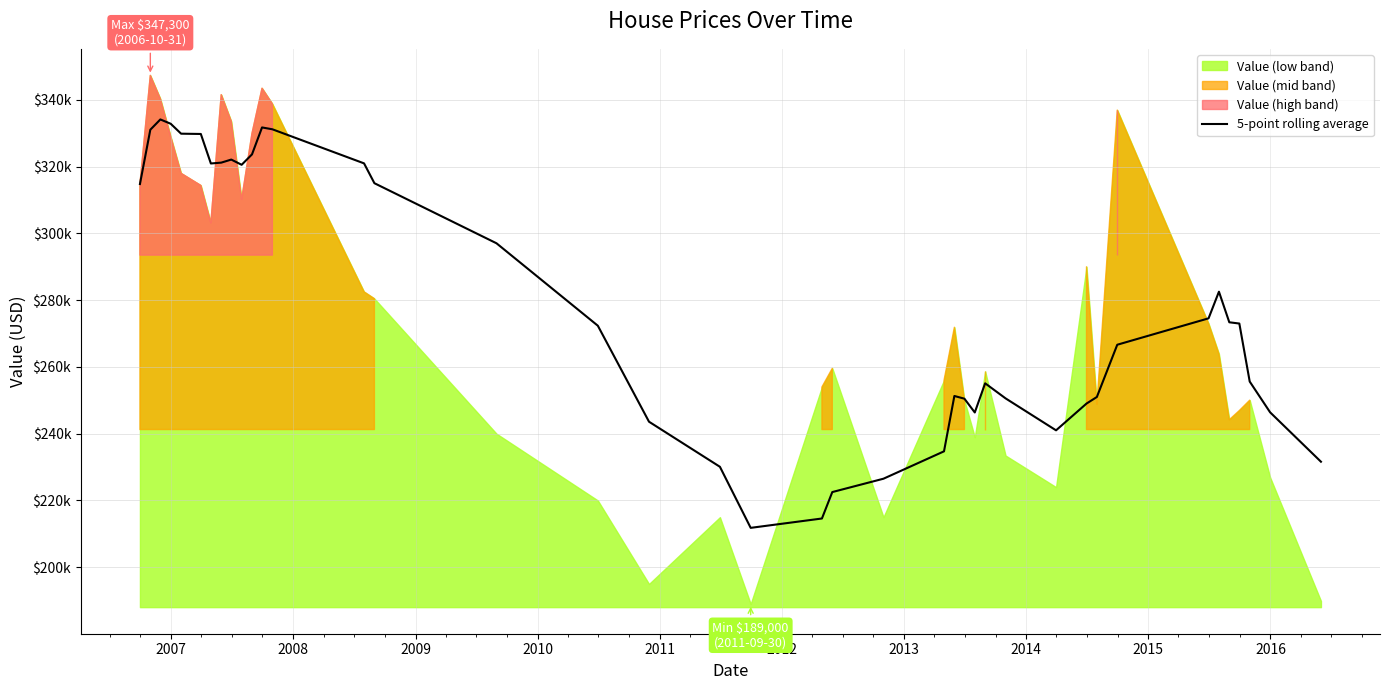

Reading left to right, transcribe all the data shown in this chart.

314775.0	331037.5	334116.7	332818.8	329850.0	329764.2	320927.8	321177.8	322097.8	320532.8	323653.5	331720.0	331165.0	320960.0	315018.2	297028.2	272338.2	243588.2	230088.2	211800.0	214600.0	222517.6	226517.6	234717.6	251294.1	250484.1	246356.5	255091.5	250583.8	241007.3	249017.3	250992.0	266641.6	274549.3	282525.8	273365.8	272991.1	255616.5	246401.1	231604.6